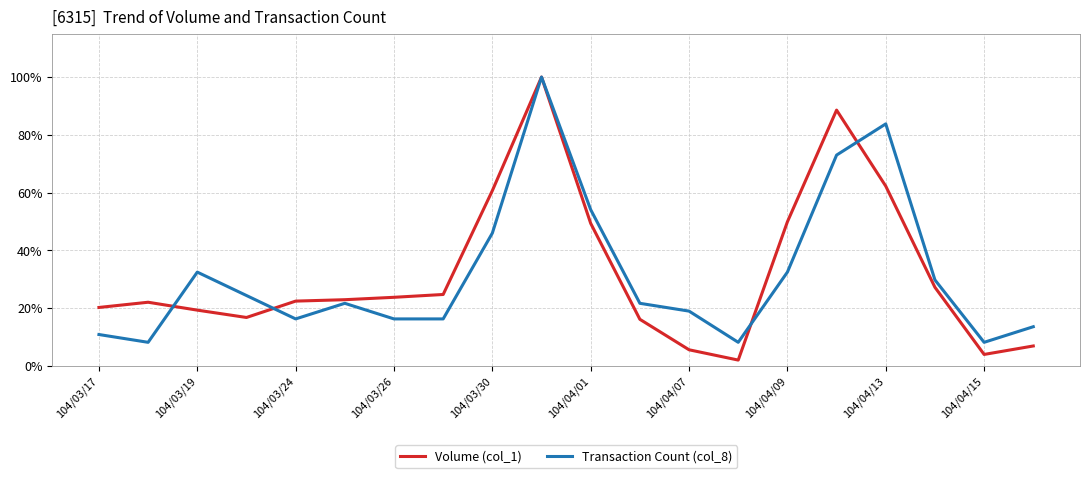

True or false: Transaction Count (col_8) and Volume (col_1) intersect in this chart.

True